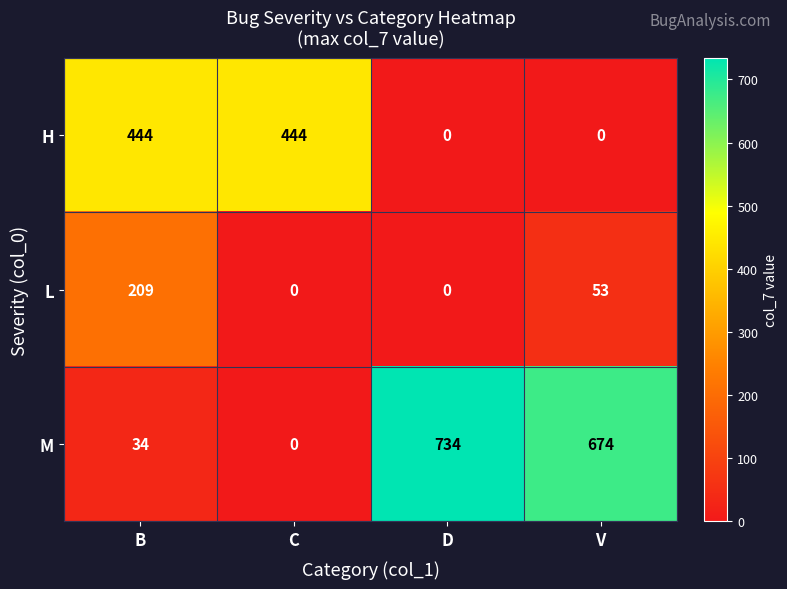

Which category has the highest value across all series?

D